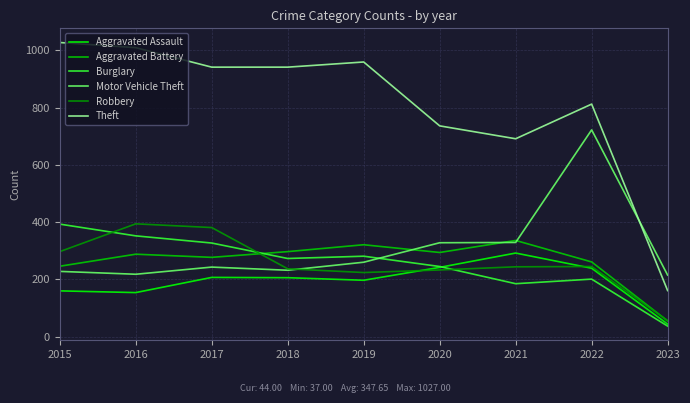

True or false: Motor Vehicle Theft and Aggravated Assault cross at least once.

False